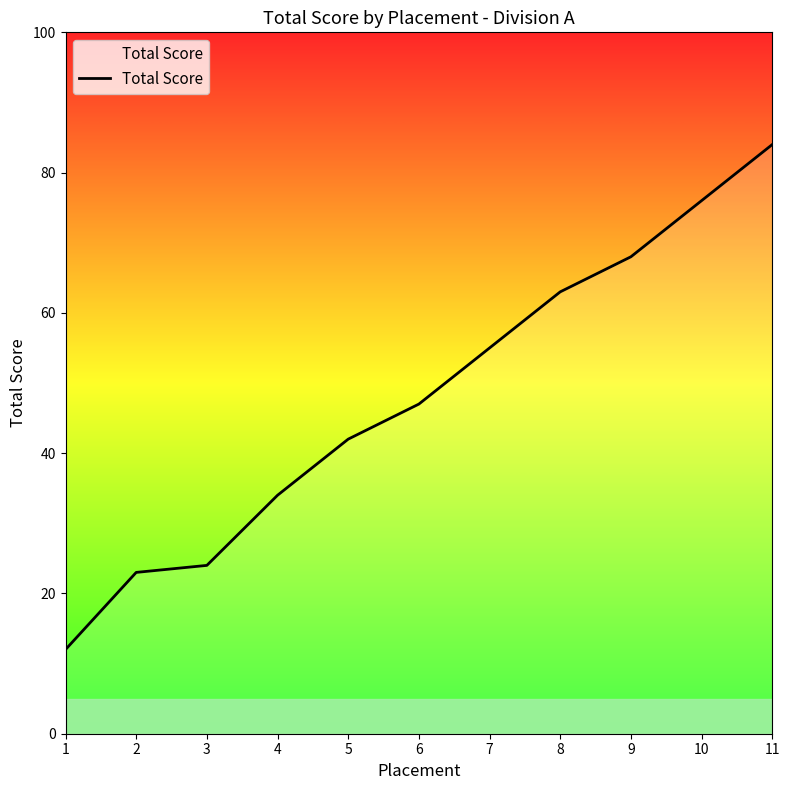

Which has a higher value, 5 or 4?

5